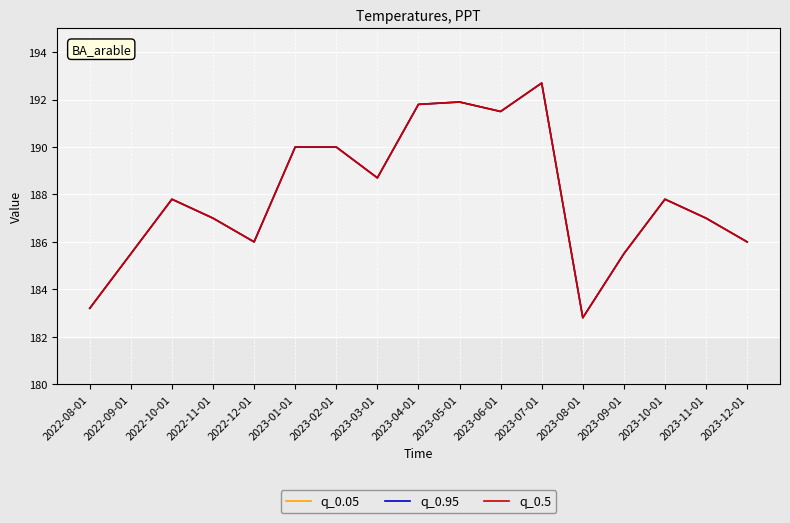

At which category does q_0.5 reach its first local valley?

2022-12-01